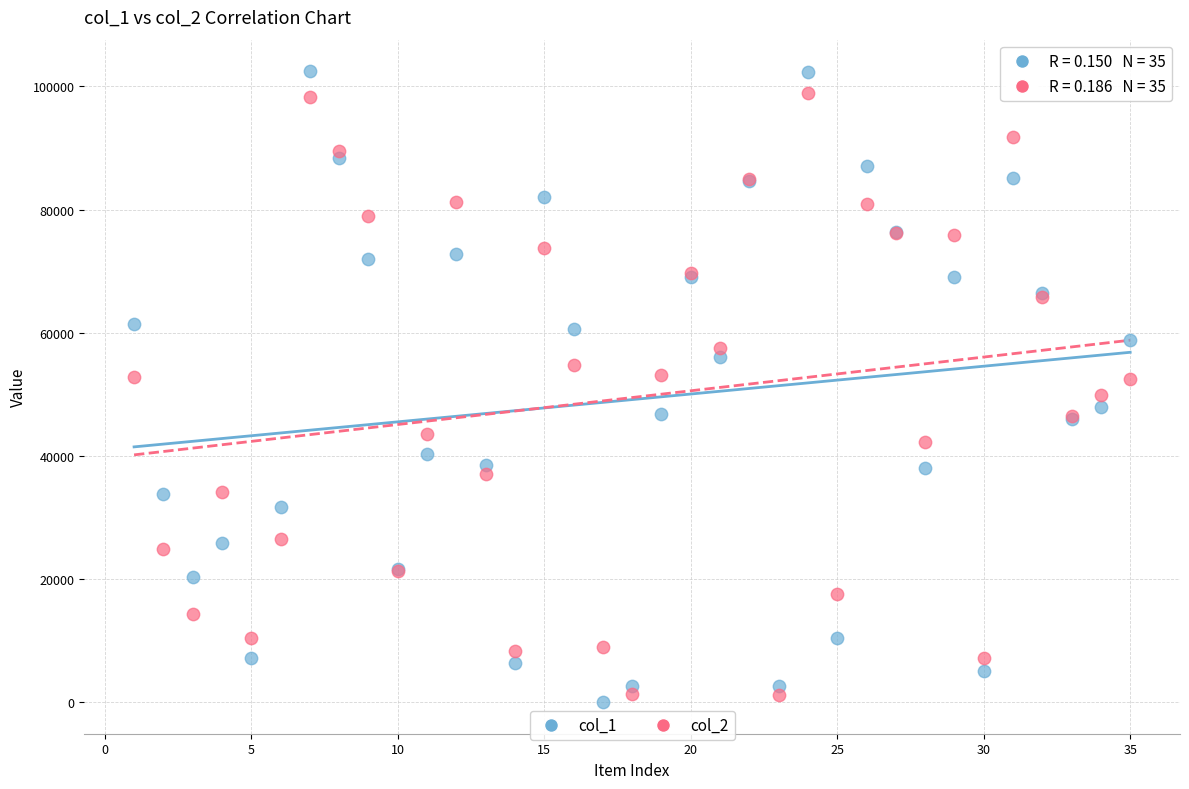

Which series has the widest spread of Y values?

col_1